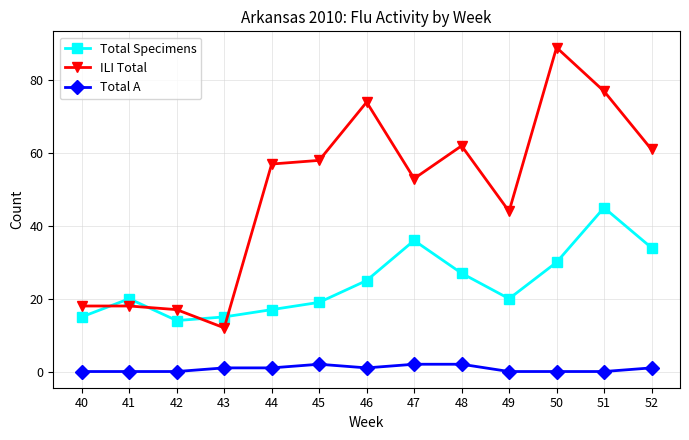

Reading left to right, what are all the values shown in this chart?

Total Specimens: 40=15	41=20	42=14	43=15	44=17	45=19	46=25	47=36	48=27	49=20	50=30	51=45	52=34
ILI Total: 40=18	41=18	42=17	43=12	44=57	45=58	46=74	47=53	48=62	49=44	50=89	51=77	52=61
Total A: 40=0	41=0	42=0	43=1	44=1	45=2	46=1	47=2	48=2	49=0	50=0	51=0	52=1